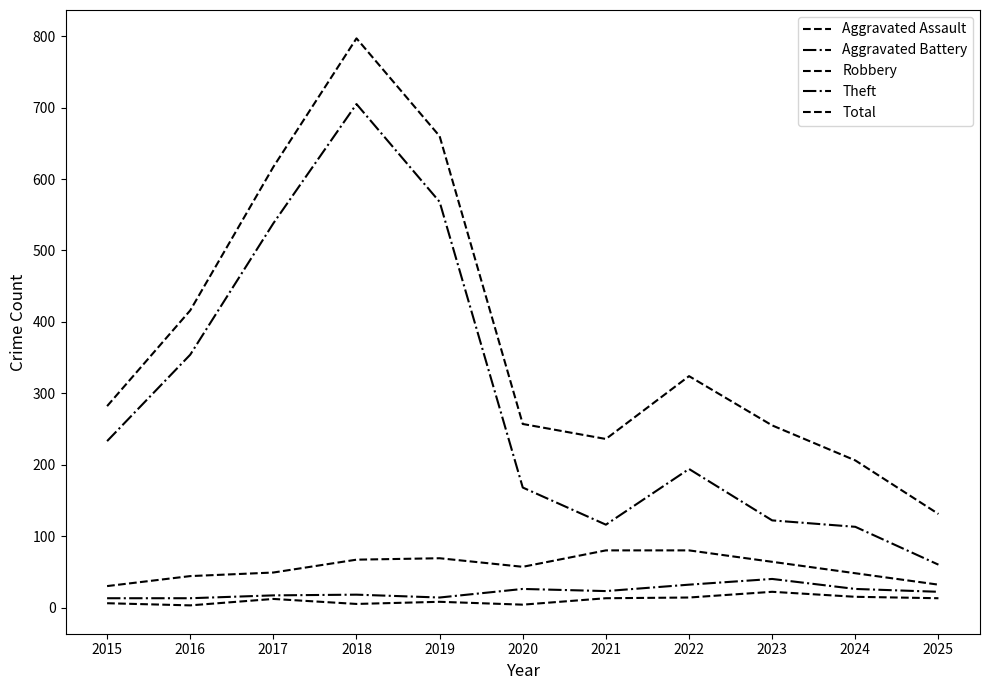

Is this an area chart (filled region under the line)?

No